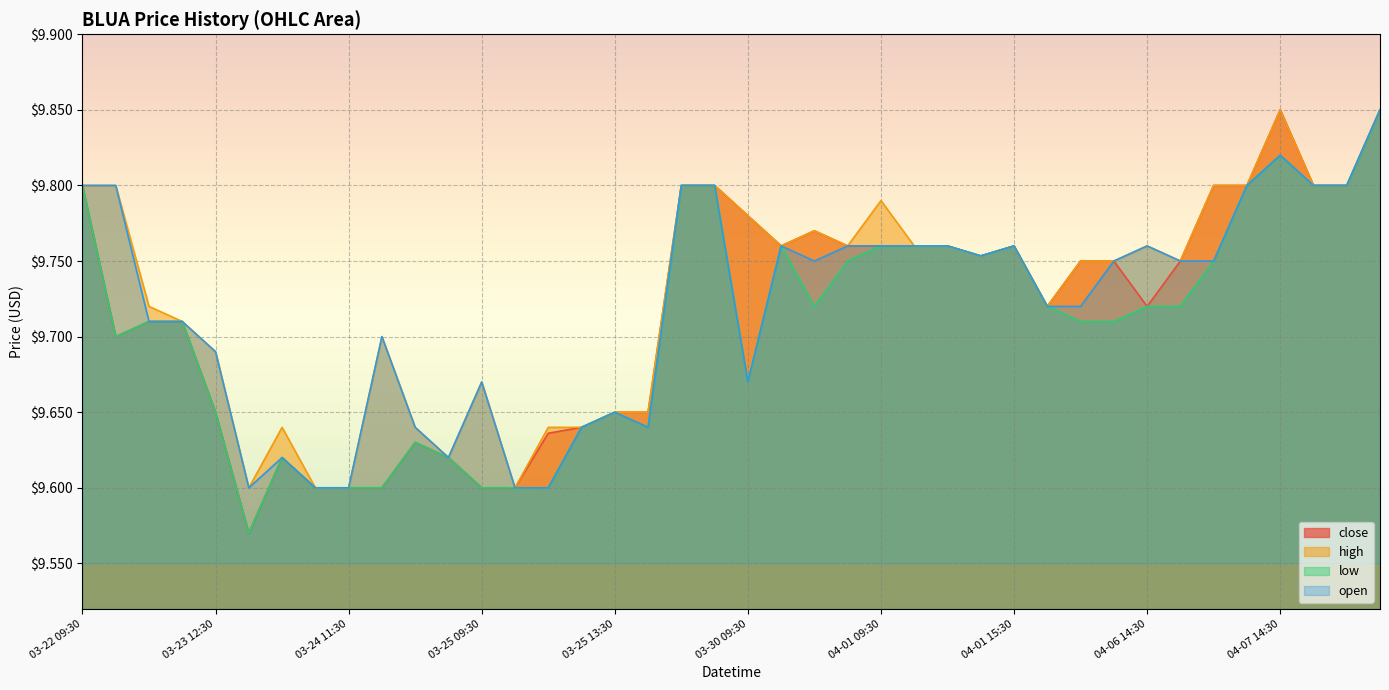

Where is low nearest to the value 9?

03-23 13:30